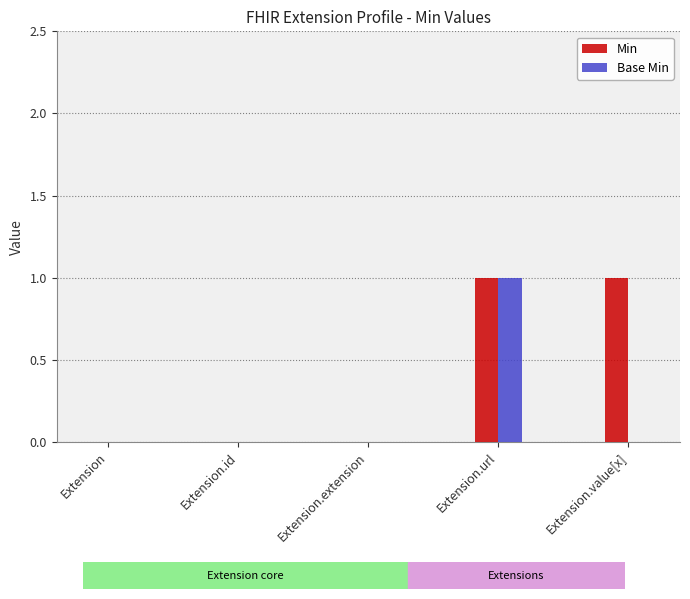

The Base Min series shows 0 at Extension.id. True or false?

True